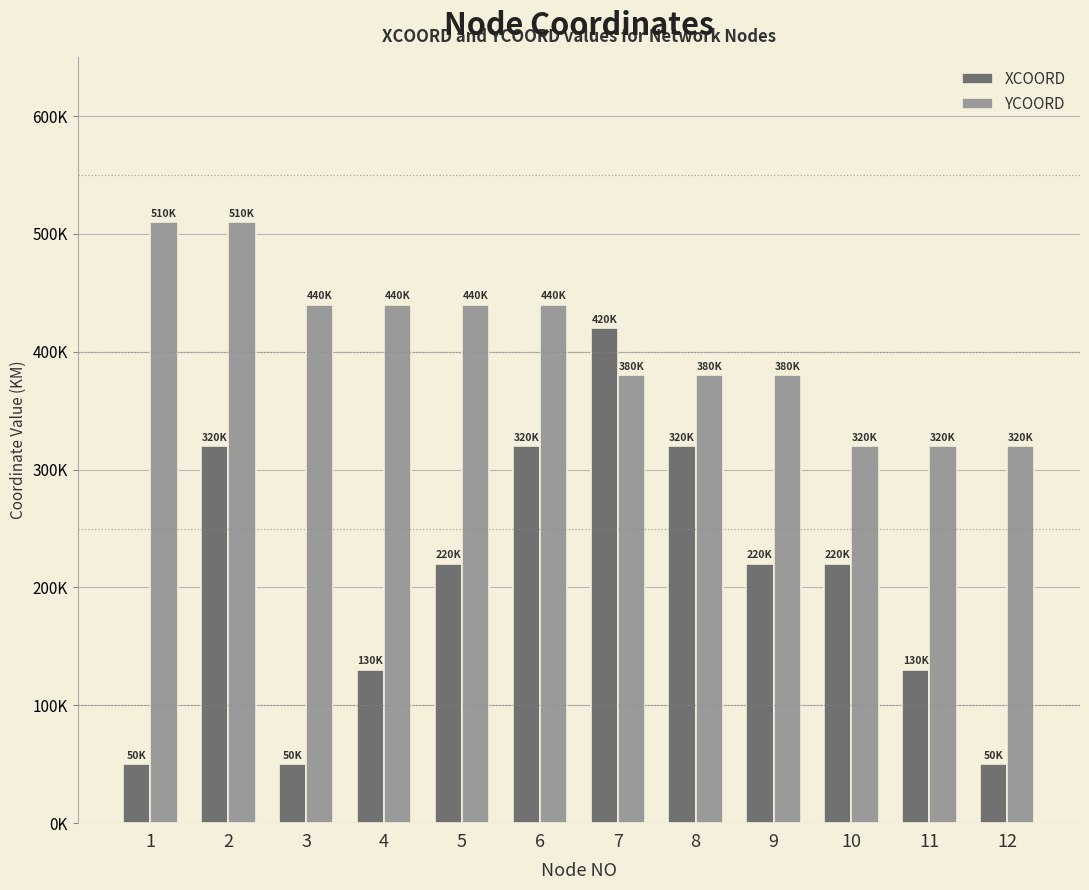

At which label does XCOORD reach its peak?

7